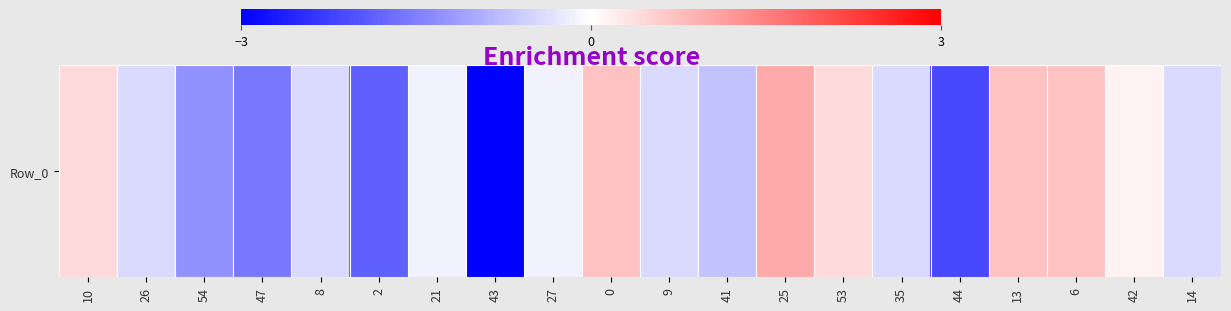

The value at 43 is 73. True or false?

True